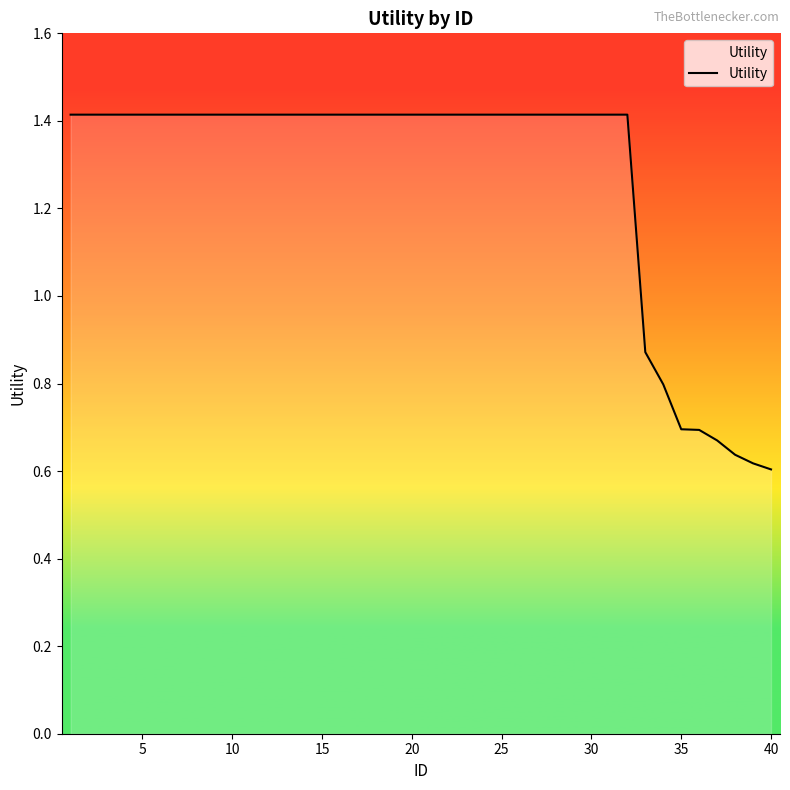

What is the maximum value shown in the chart?

1.4